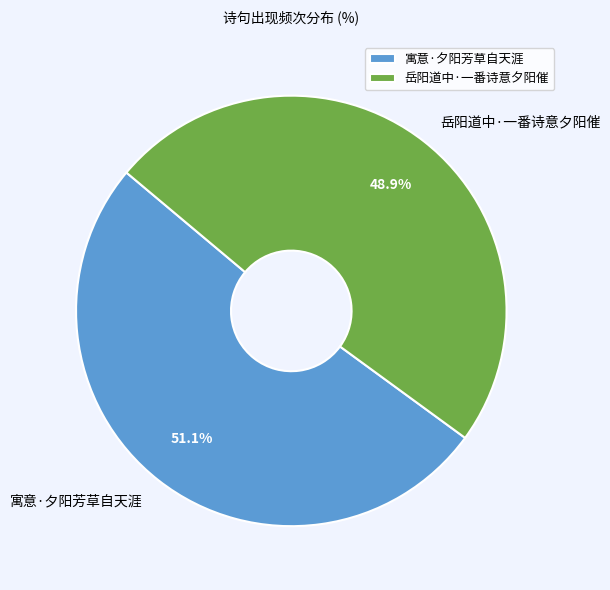

How many segments does this pie chart have?

2